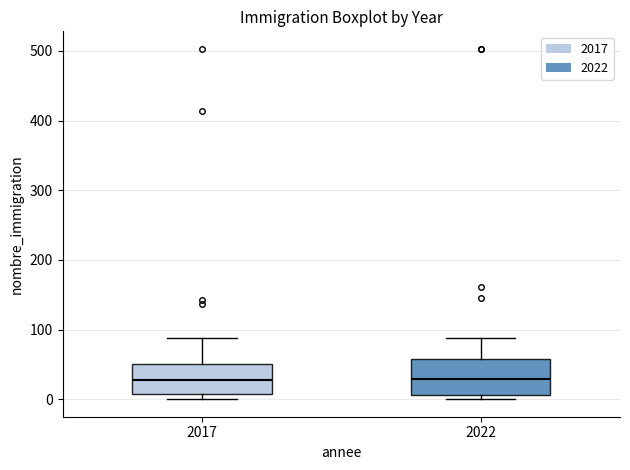

Reading left to right, read every box against the y-axis: the position of its median line, the range the box covers, and the ends of its whiskers. The values are not printed on the chart, so give them approximately, as read against the axis.

2017: median 30, box 10 to 50, whiskers 0 to 90
2022: median 30, box 10 to 60, whiskers 0 to 90